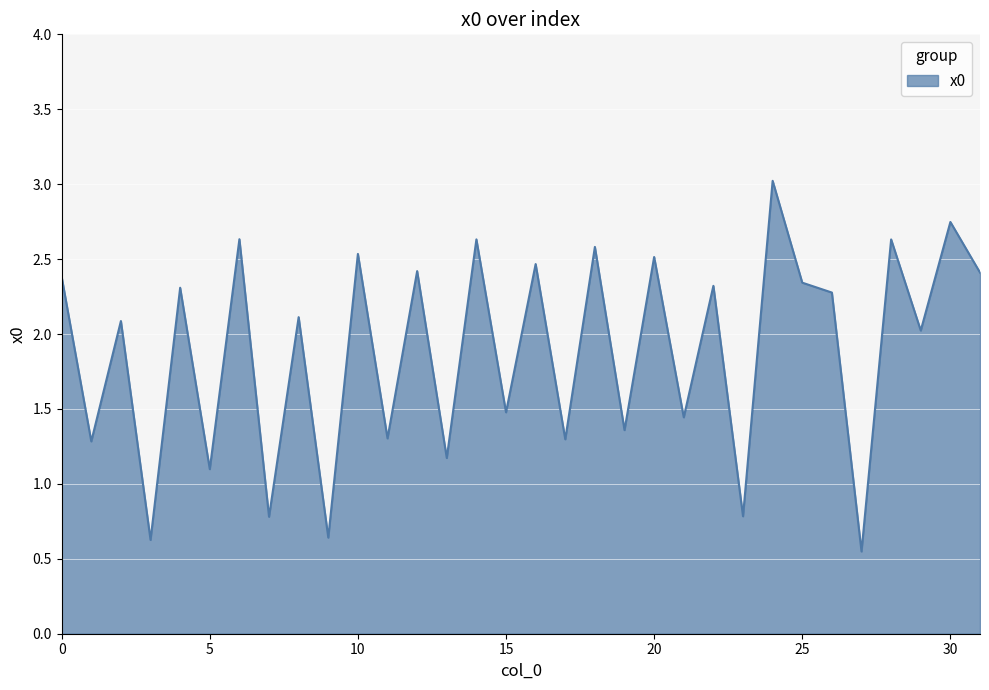

What is the maximum value shown in the chart?

3.0